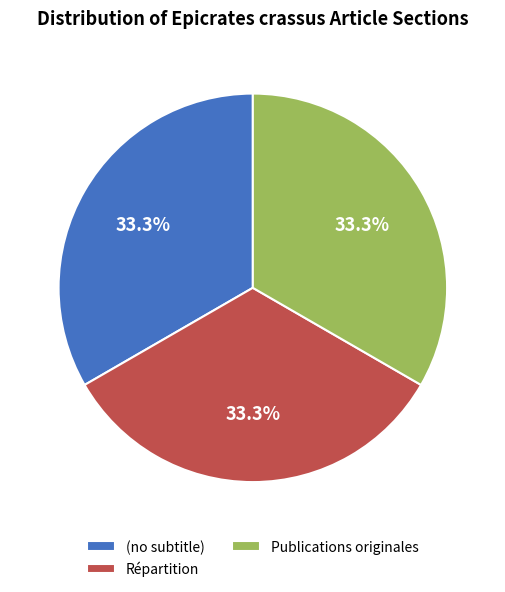

How many segments does this pie chart have?

3